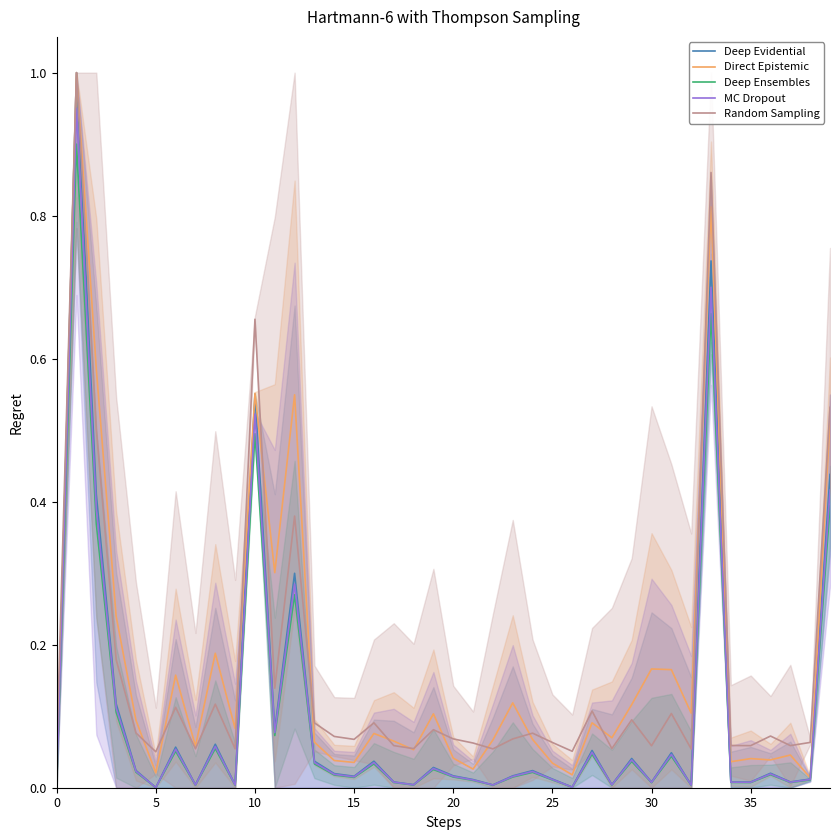

How many data points does each series have?

40